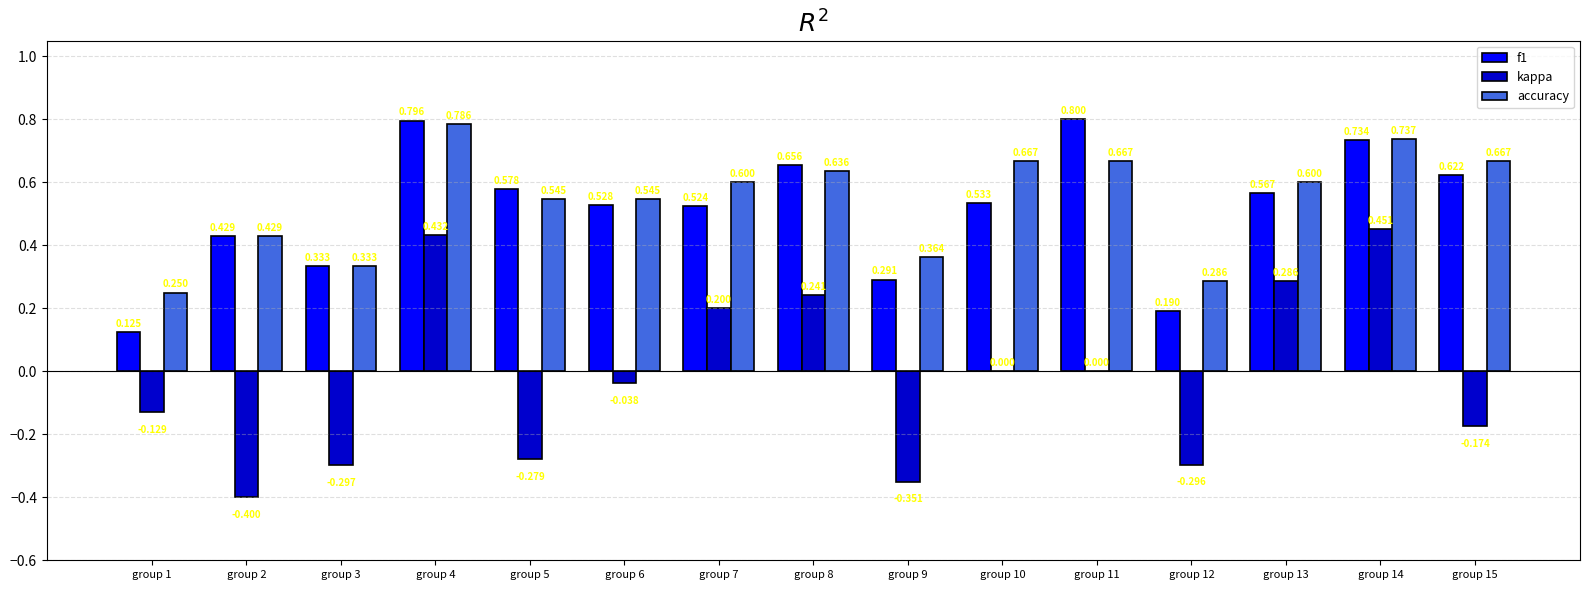

Is the value of kappa at group 4 greater than the value of f1 at group 11?

No